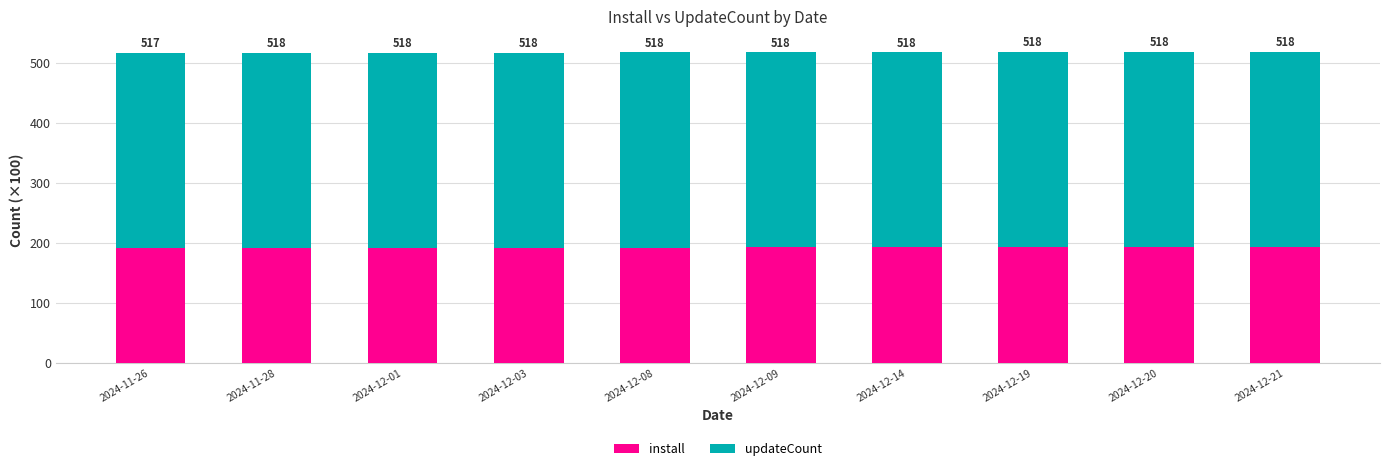

Rank the categories by install value from highest to lowest.

2024-12-21, 2024-12-20, 2024-12-19, 2024-12-14, 2024-12-09, 2024-12-08, 2024-12-03, 2024-12-01, 2024-11-28, 2024-11-26